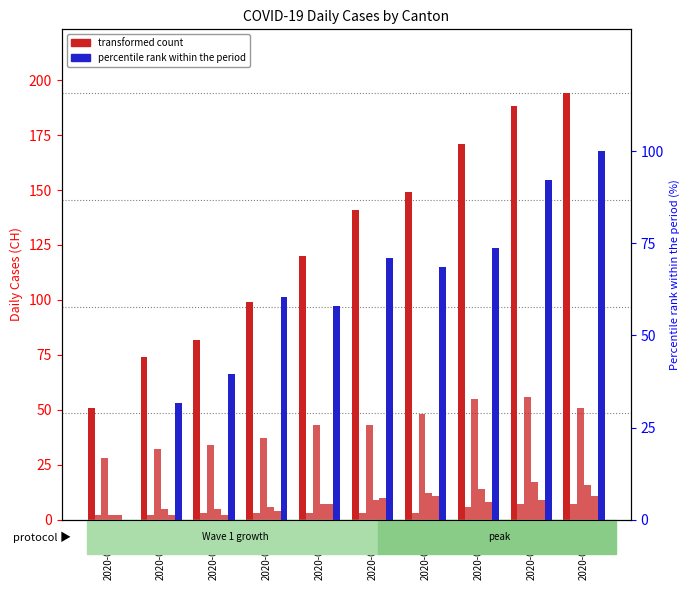

List the labels in order of ZH (percentile rank) value, smallest first.

2020-03-18, 2020-03-19, 2020-03-20, 2020-03-22, 2020-03-21, 2020-03-24, 2020-03-23, 2020-03-25, 2020-03-26, 2020-03-27